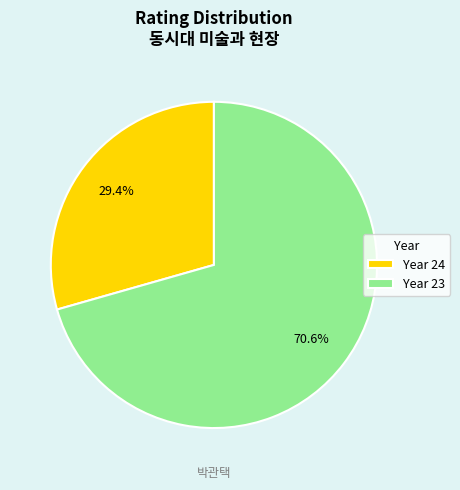

Which category accounts for the majority?

Year 23